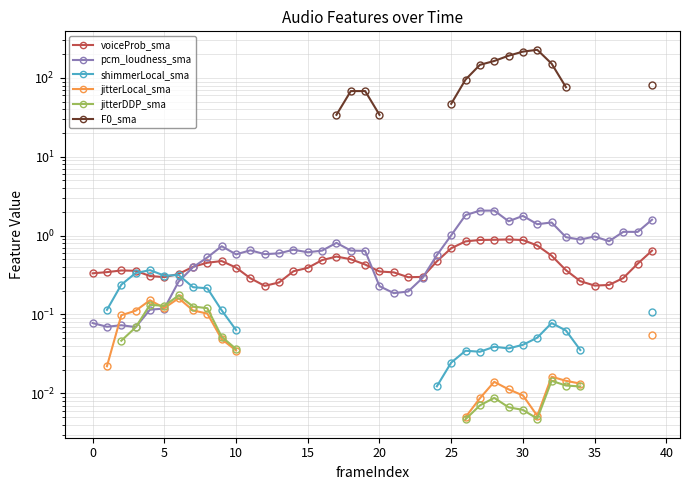

How many interior local valleys does the jitterLocal_sma series have?

2